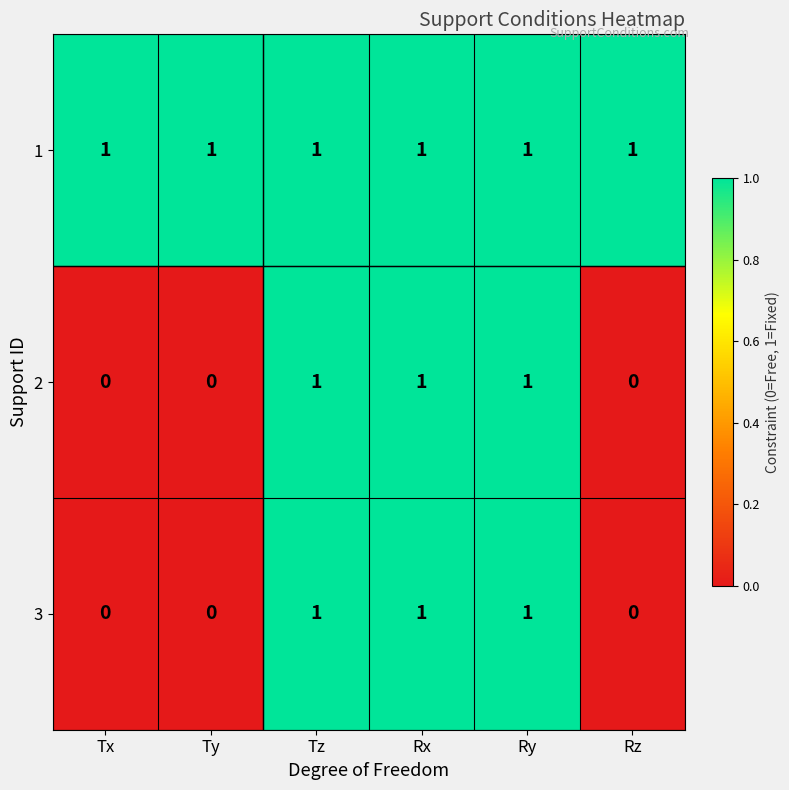

Count the 2 values in the range 0 to 1.

6